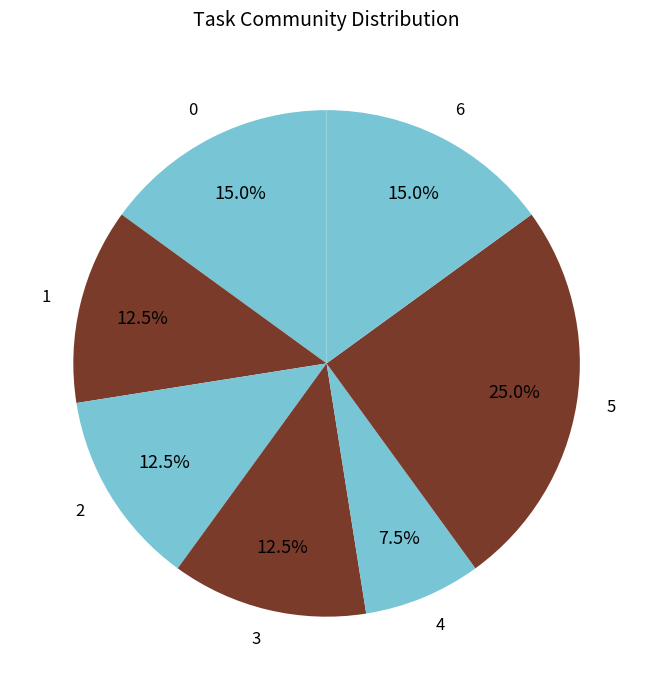

Between 5 and 0, which is larger?

5